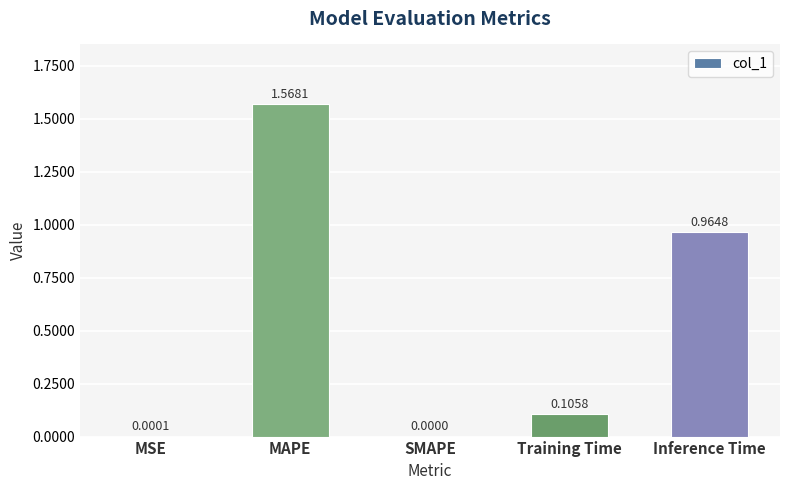

What is the sum of the values at MAPE and Training Time?

1.7